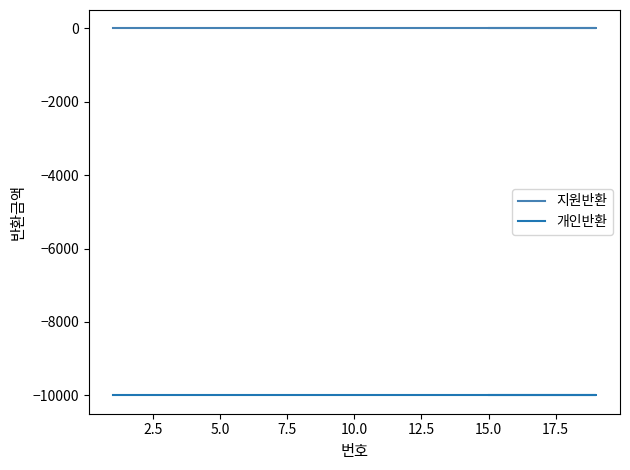

What are all the series names shown in the legend?

지원반환, 개인반환